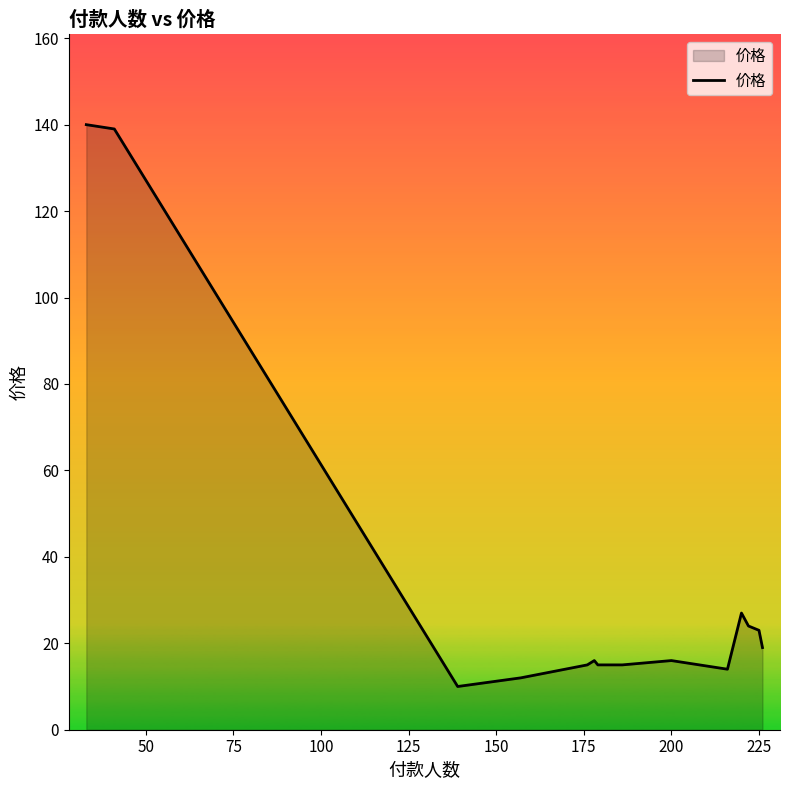

What is the average value?

35